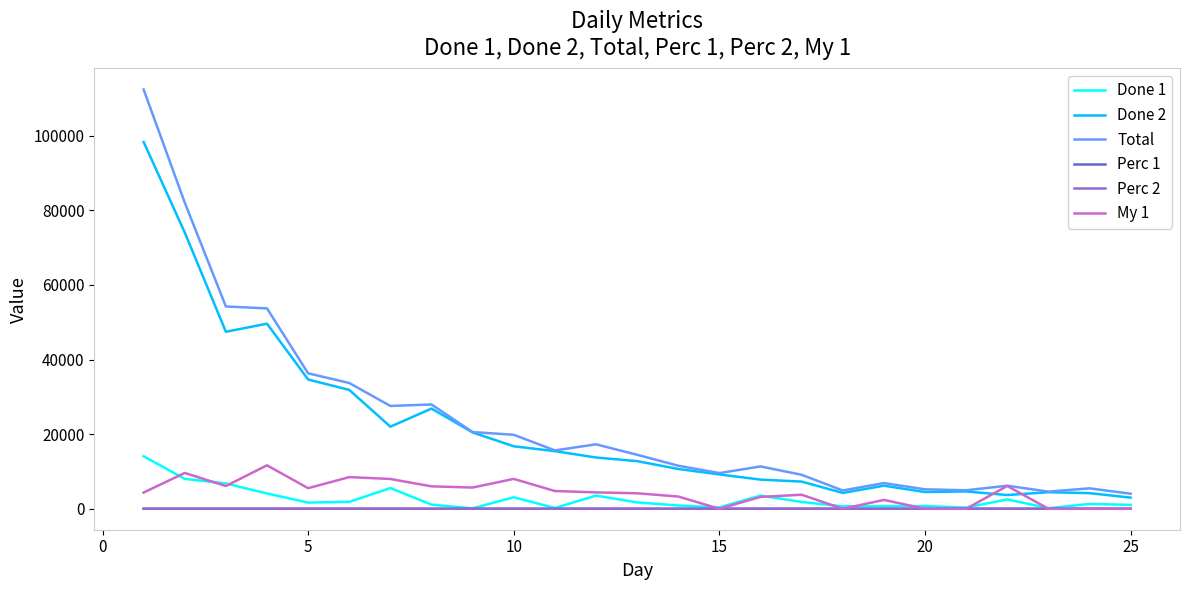

What is the maximum value for Total?

112414.0